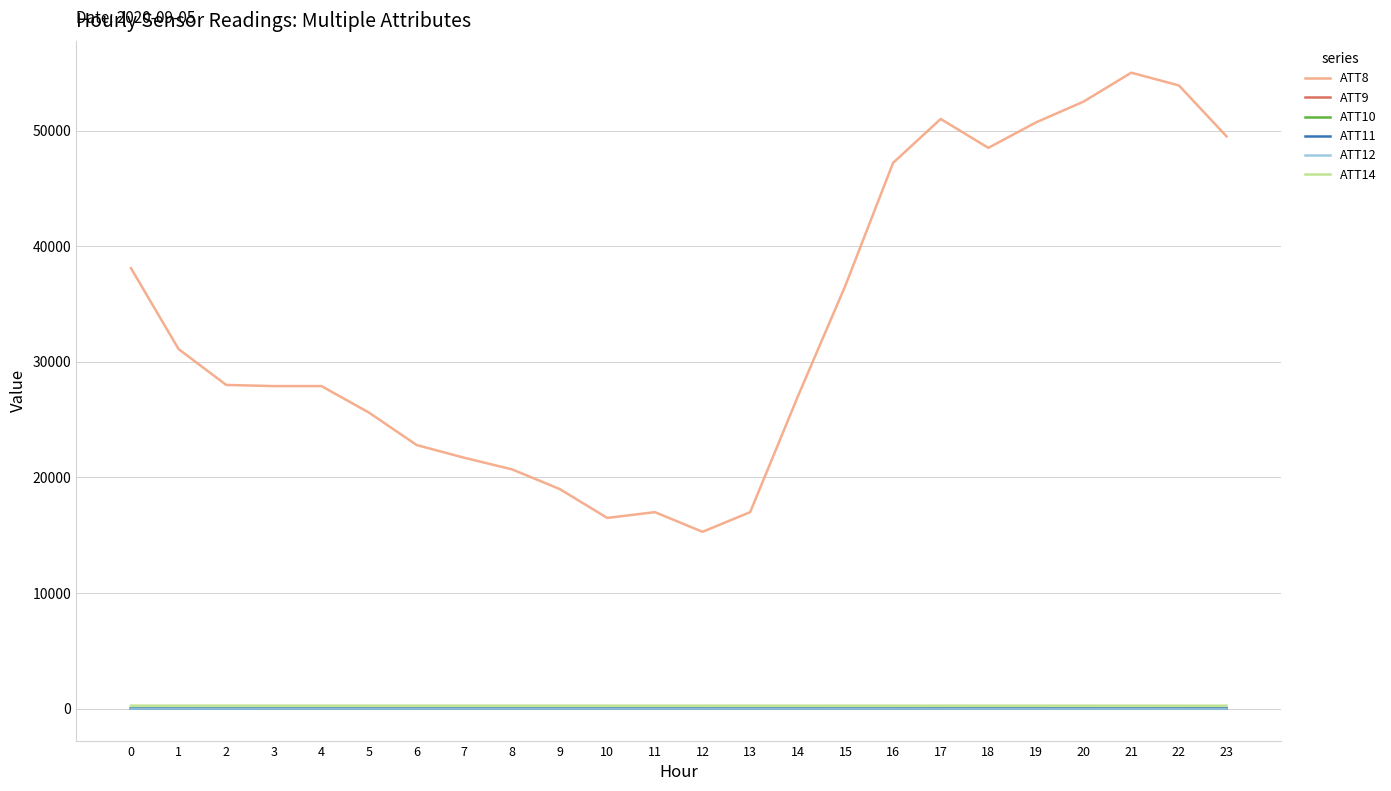

Which series has the largest total across all categories?

ATT8